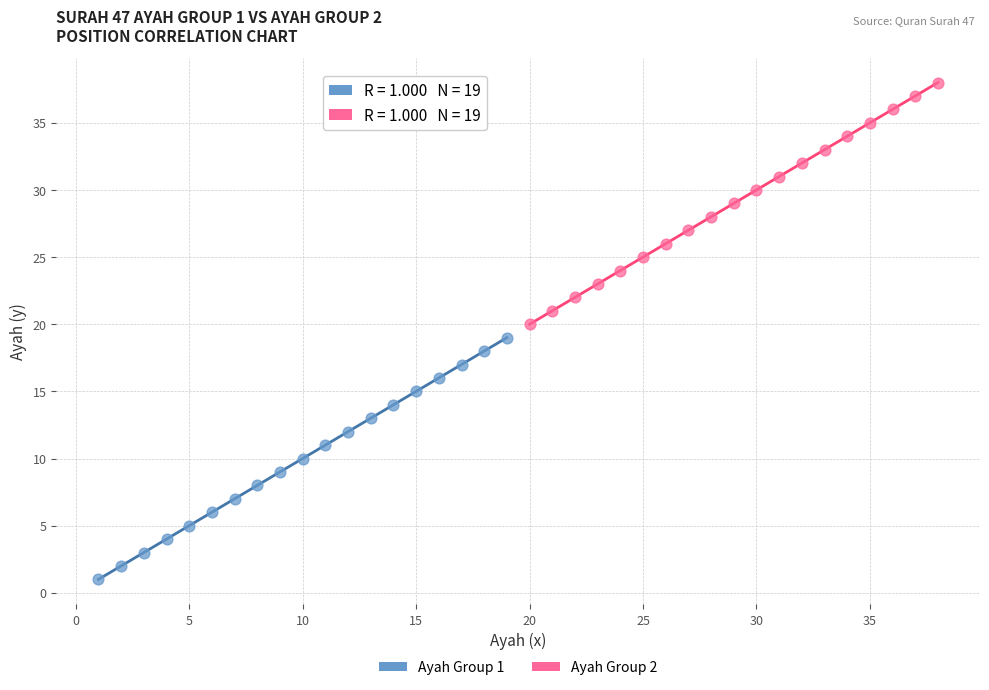

Which series contains the highest Y value?

Ayah Group 2